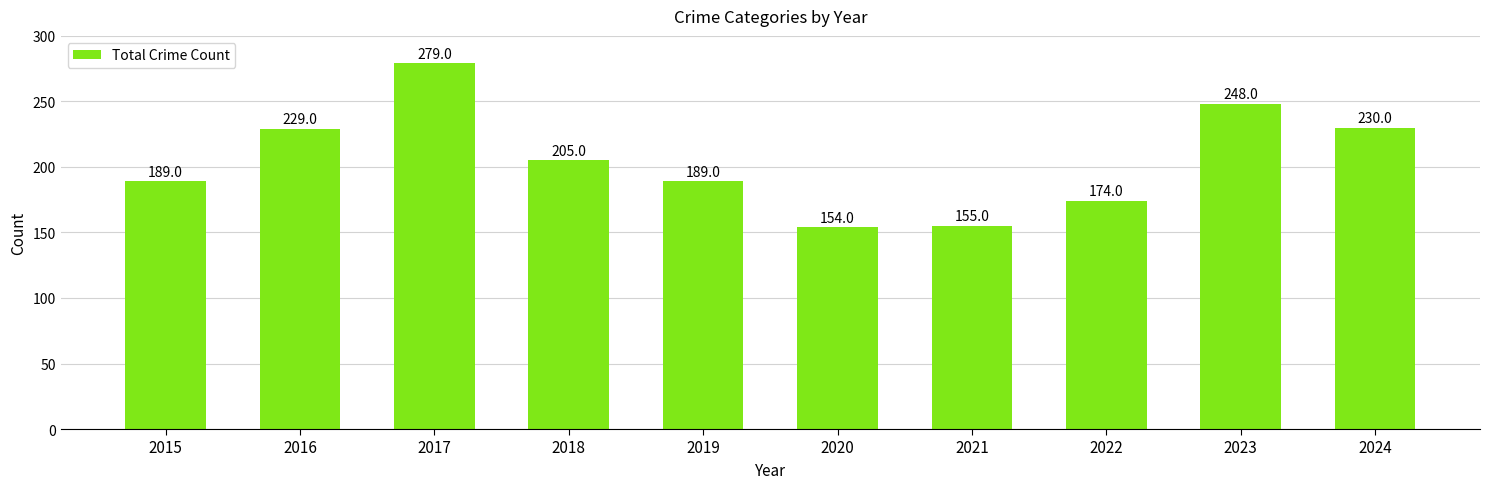

What is the difference between the values at 2015 and 2016?

40